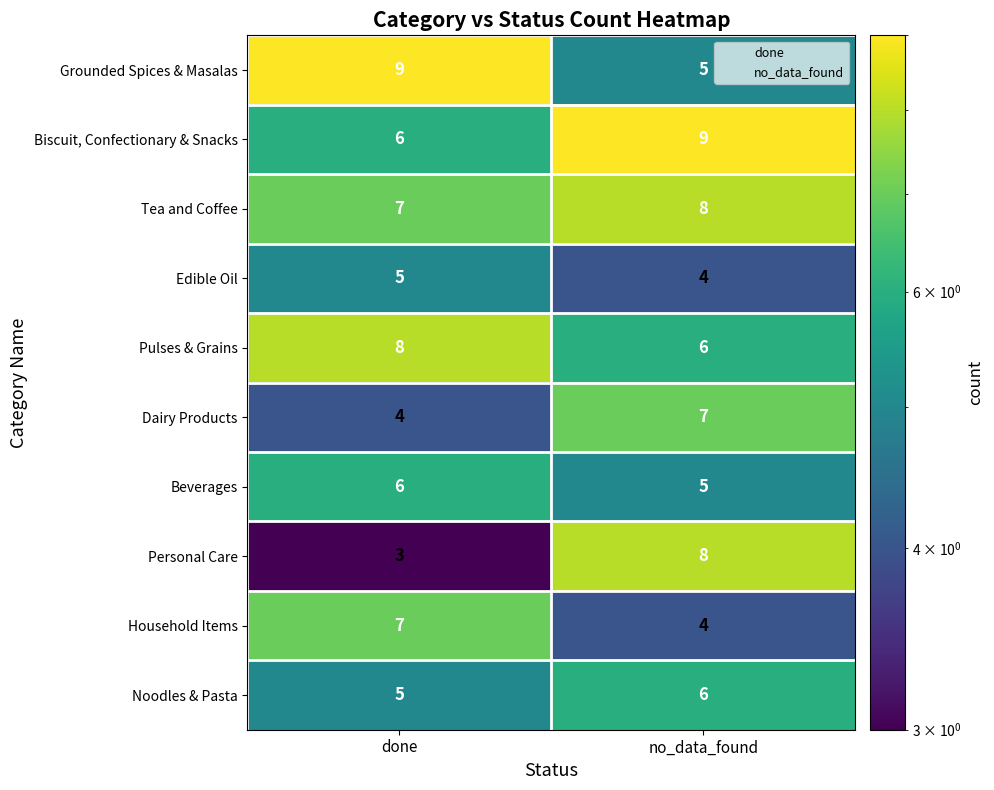

Which series has the largest range (max minus min)?

Personal Care